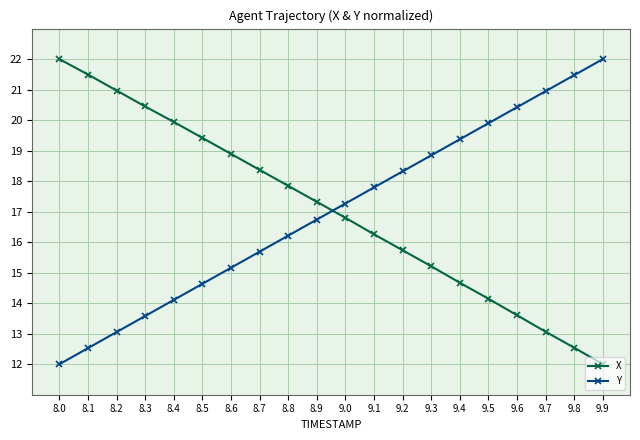

What position from the left is 8.9?

10